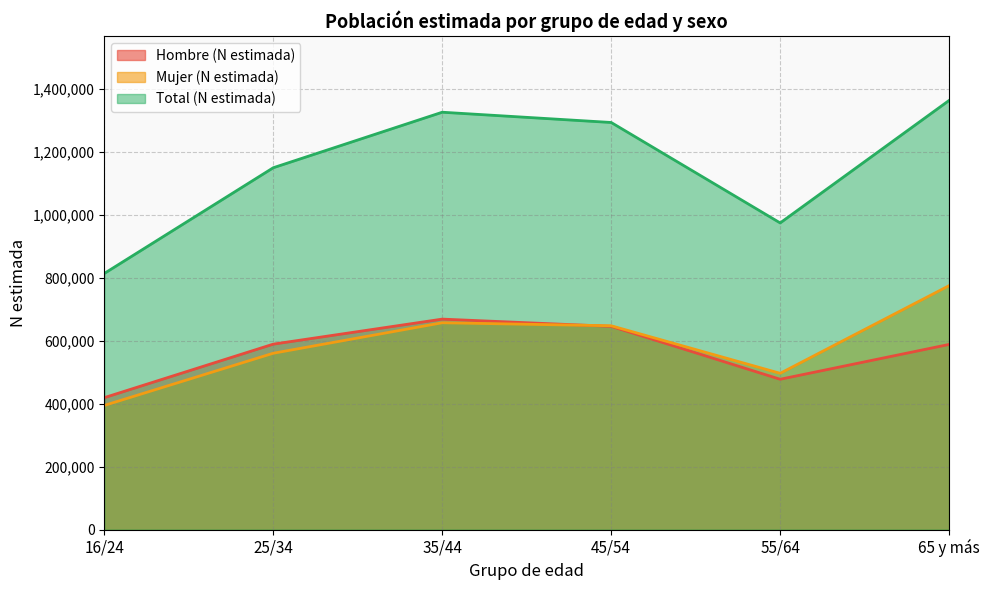

What position from the left is 65 y más?

6